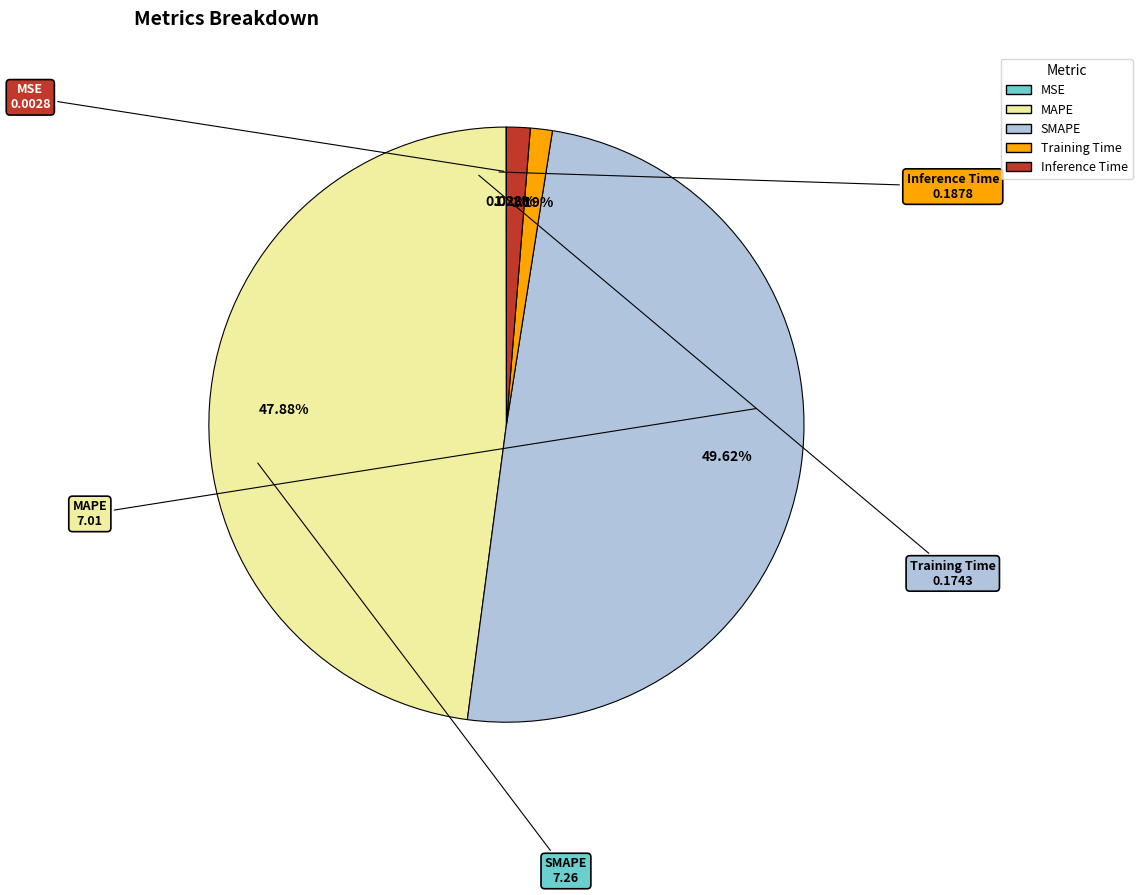

Between Inference Time and SMAPE, which is larger?

SMAPE